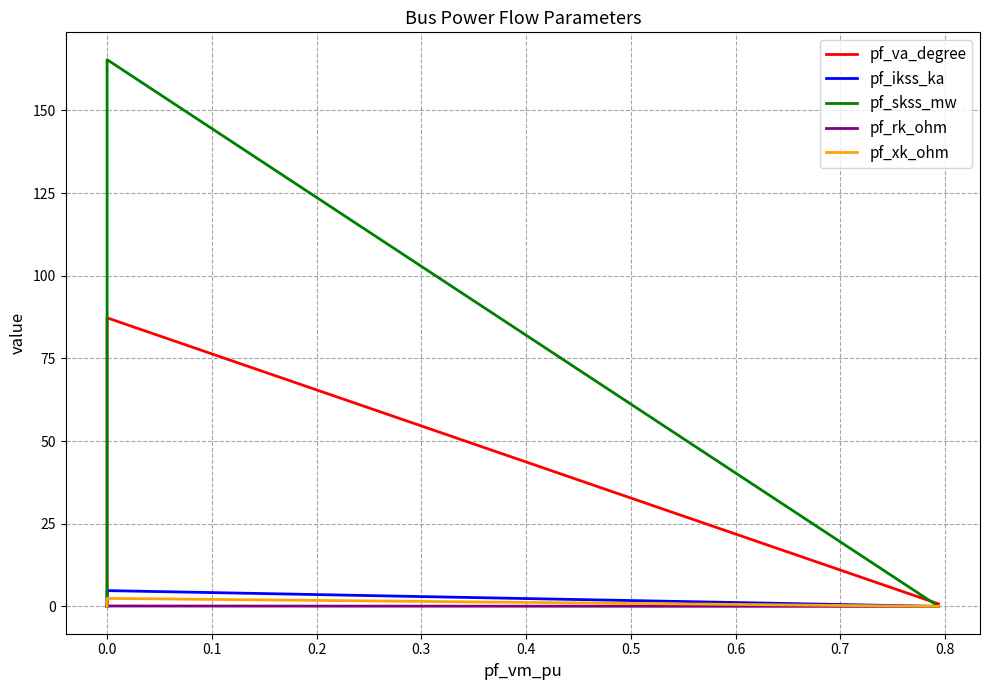

True or false: pf_skss_mw and pf_rk_ohm intersect in this chart.

False